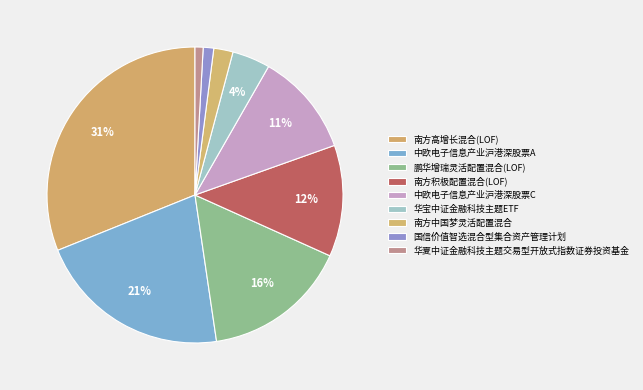

To the nearest percent, what percentage of the pie is 华宝中证金融科技主题ETF?

4%